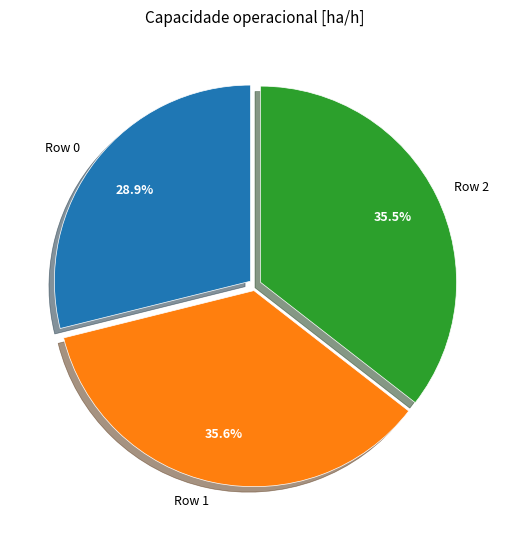

To the nearest percent, what is the average slice percentage?

33%